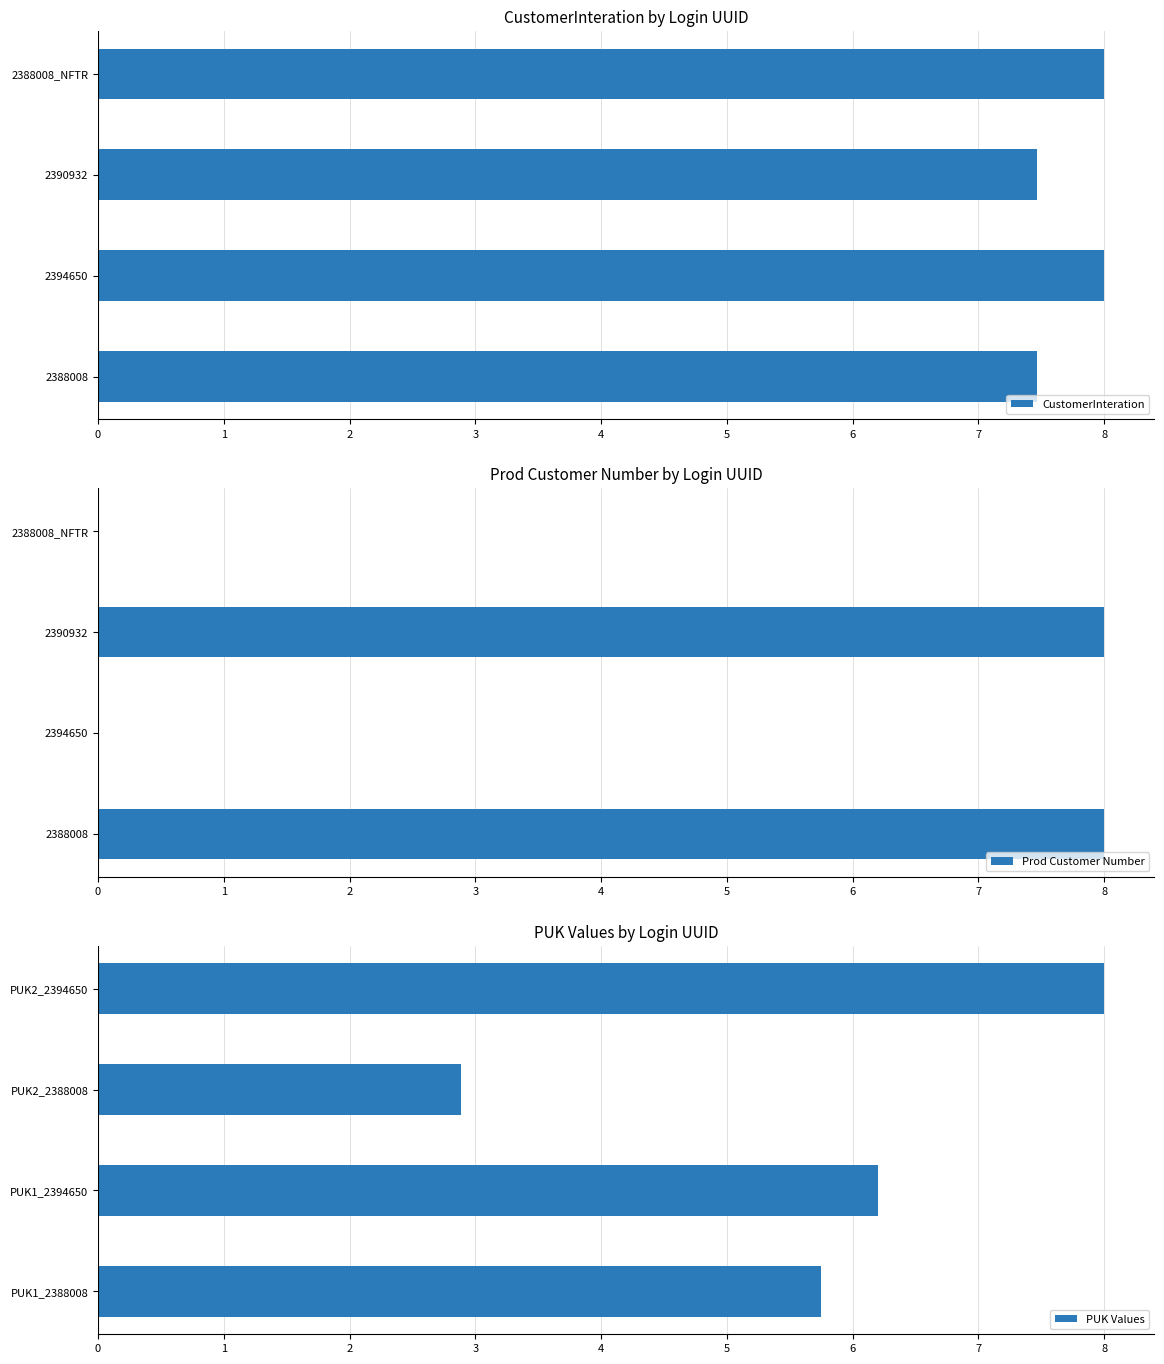

Is it true that CustomerInteration equals 7.5 at 2390932?

True